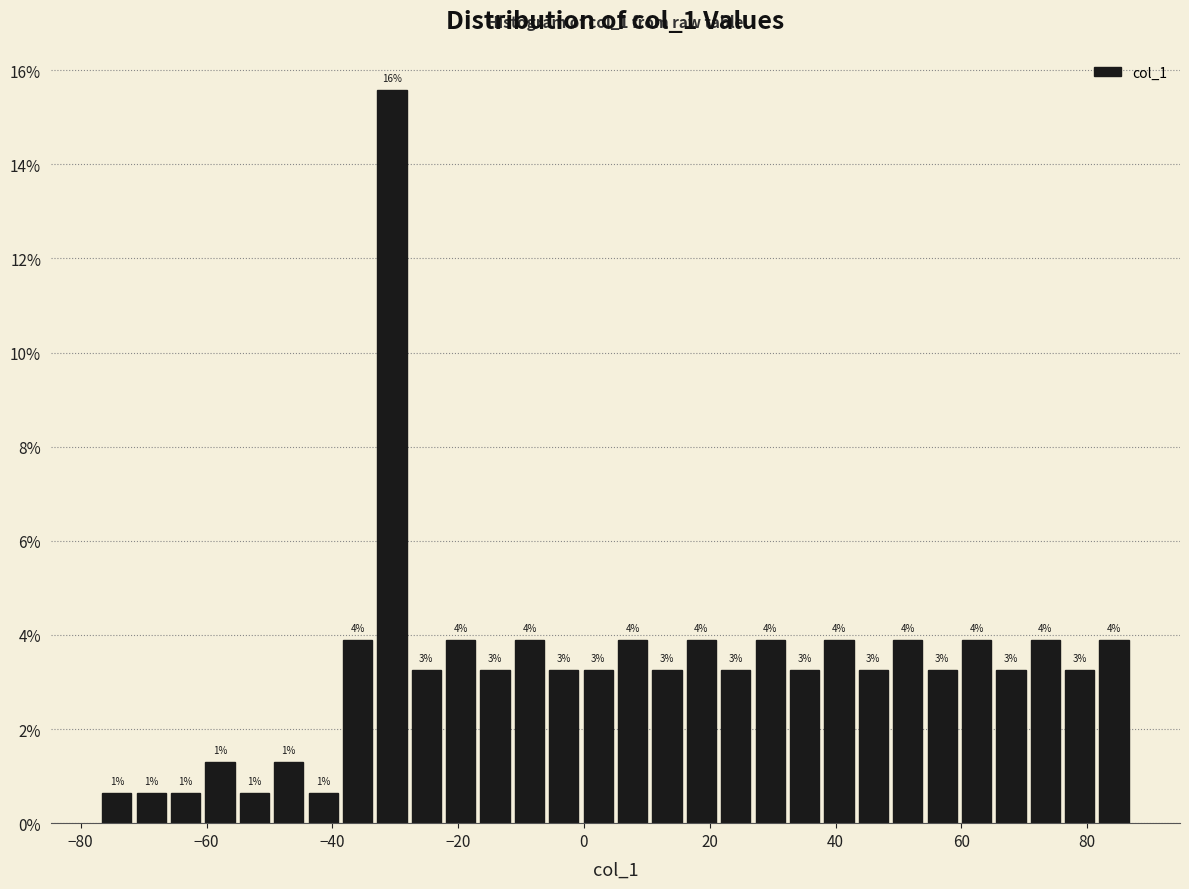

Around what value on the x-axis is the tallest bar? Give the approximate position of its centre, as read against the axis.

-30